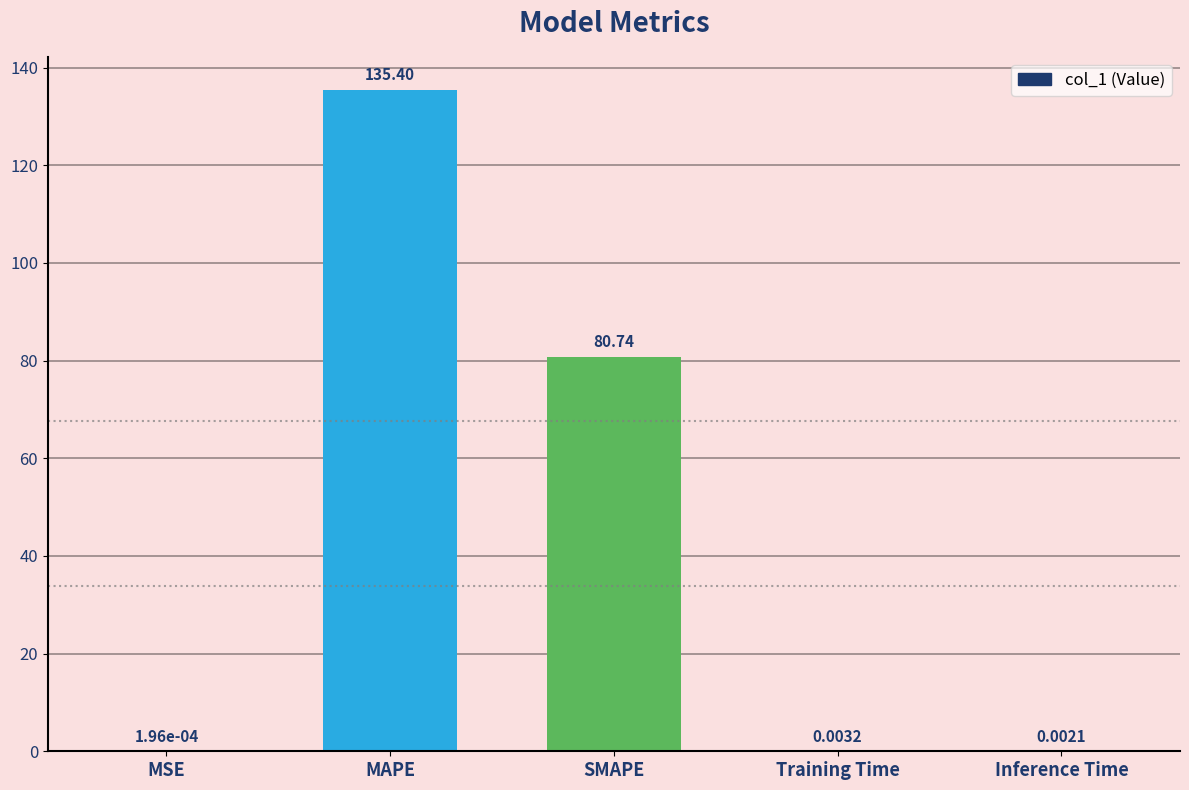

Between SMAPE and Training Time, which is larger?

SMAPE